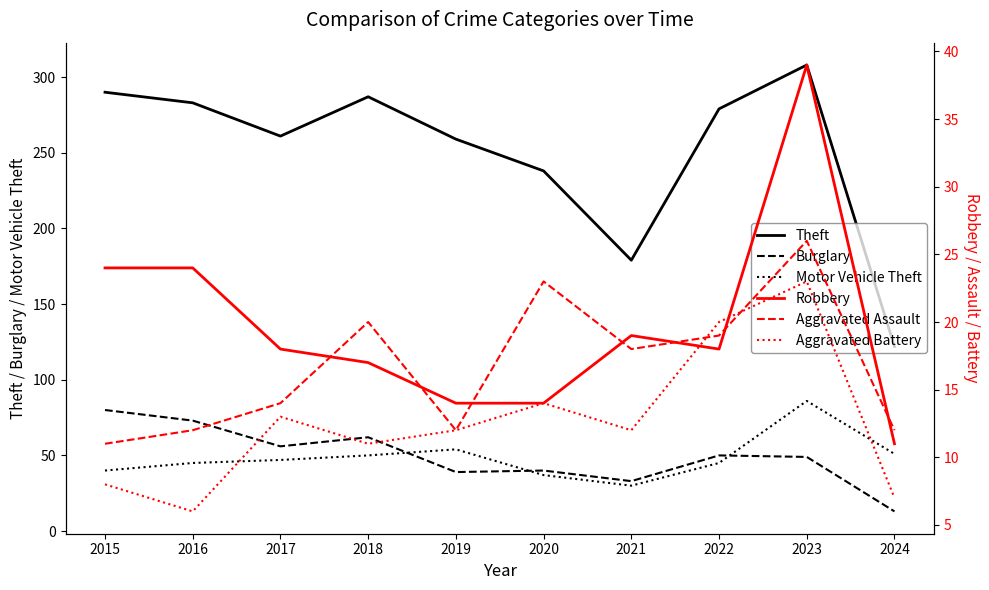

At which category does the chart reach its minimum across all series?

2016